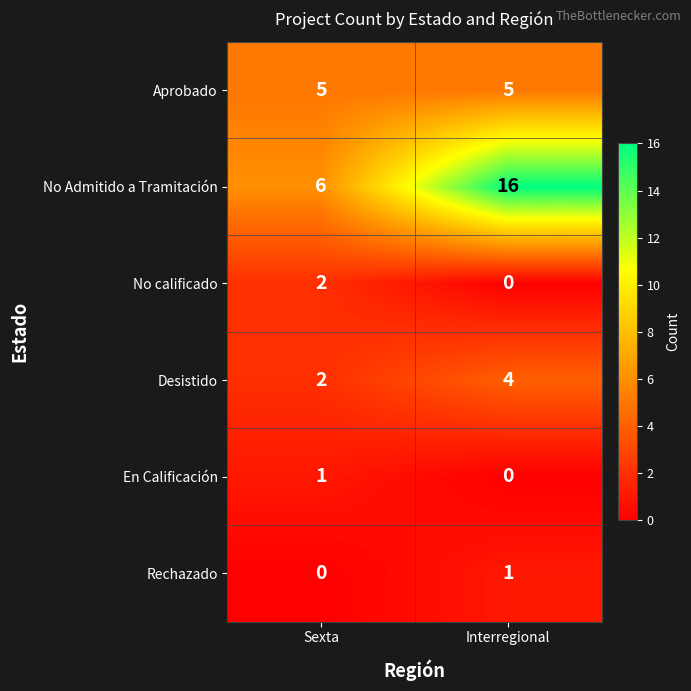

At which label is Desistido closest to 3?

Sexta